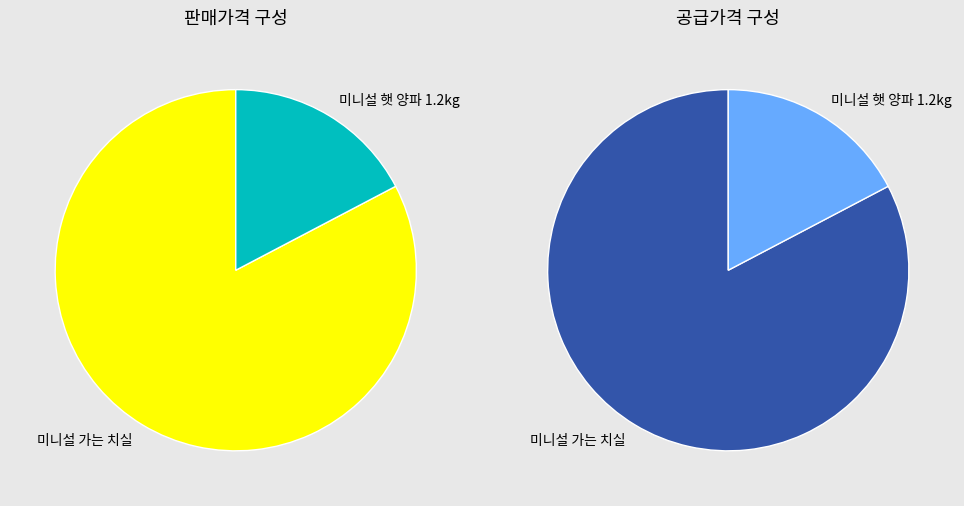

Count the number of slices in the pie.

2